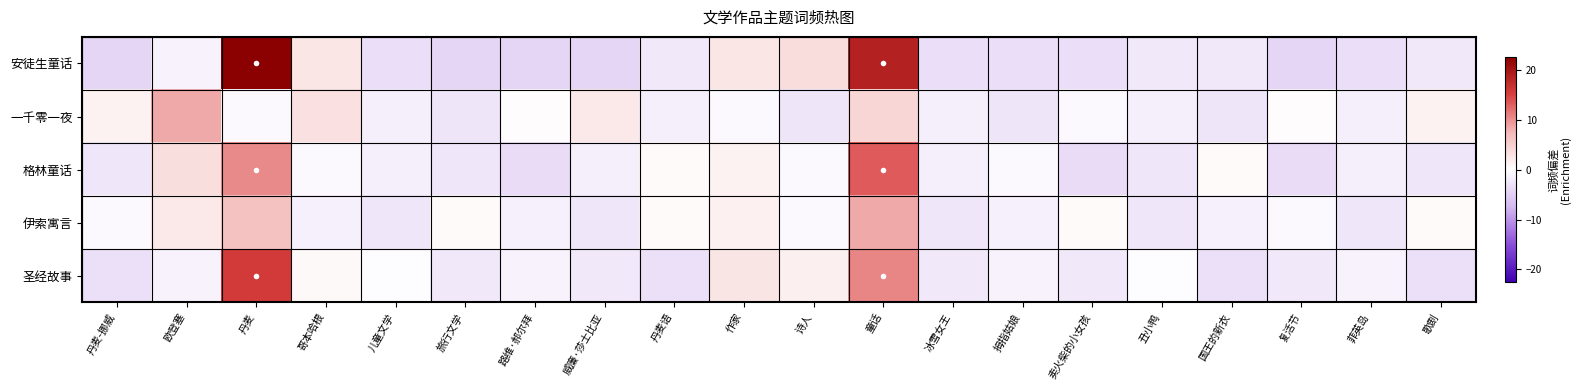

What is the smallest value displayed?

-4.4